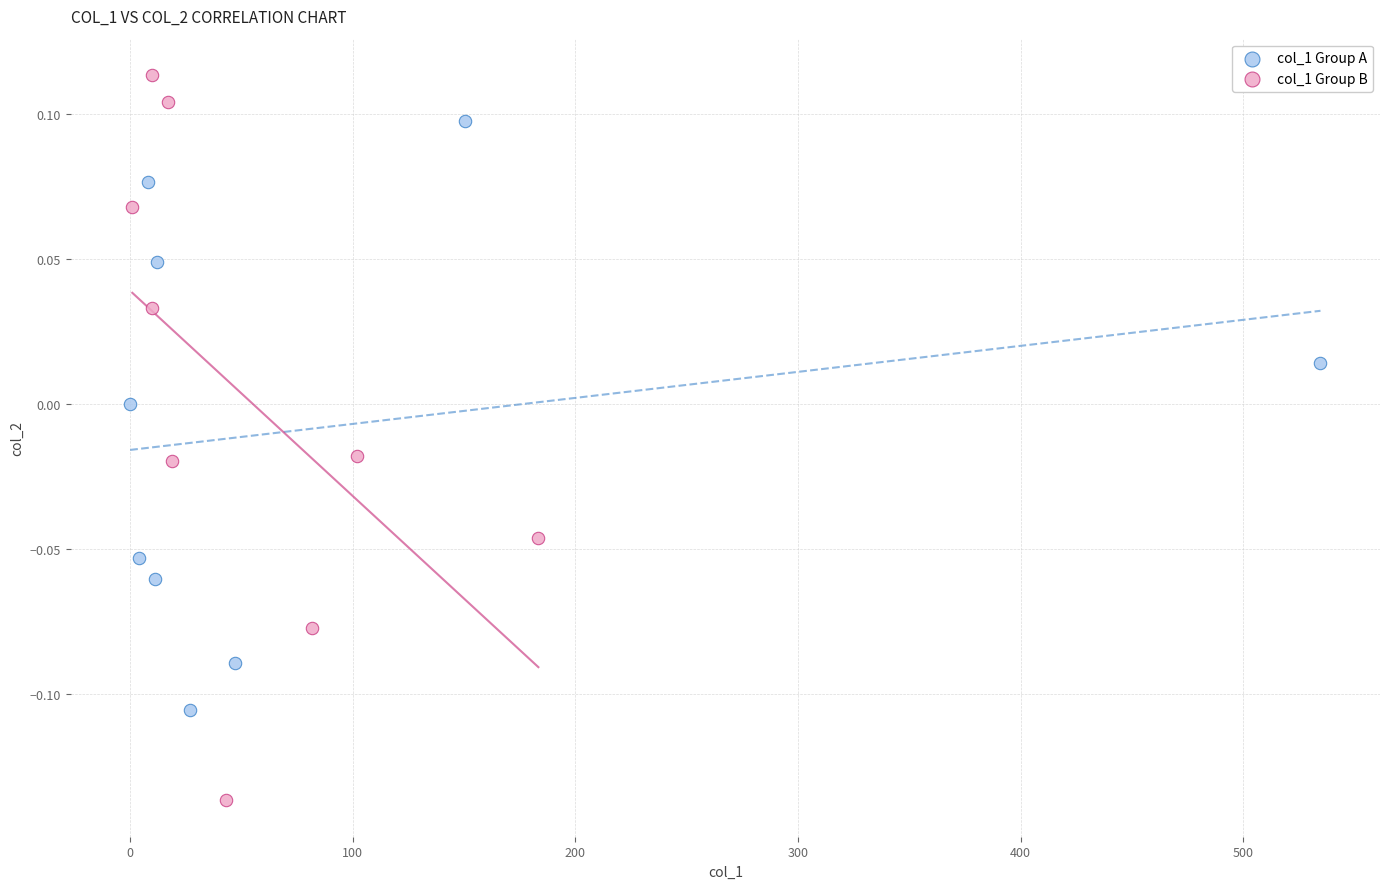

What are all the series names shown in the legend?

col_1 Group A, col_1 Group B